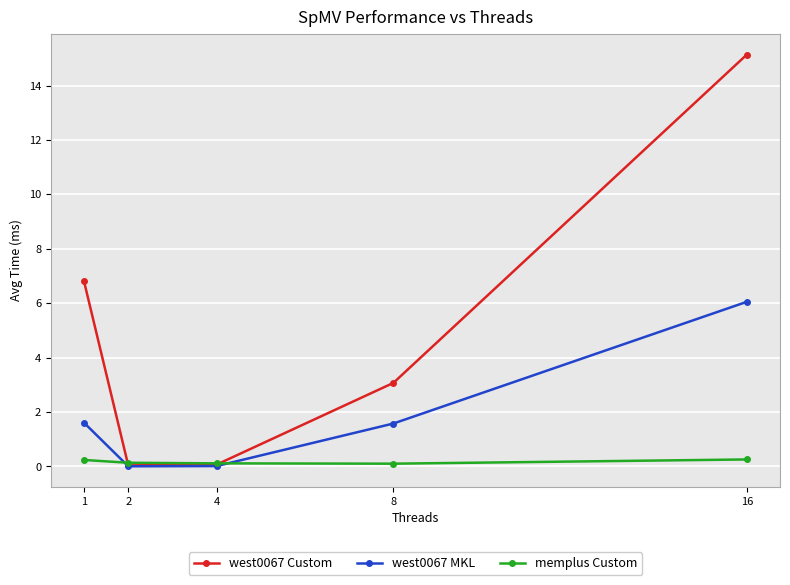

How many interior local valleys does the west0067 Custom series have?

1